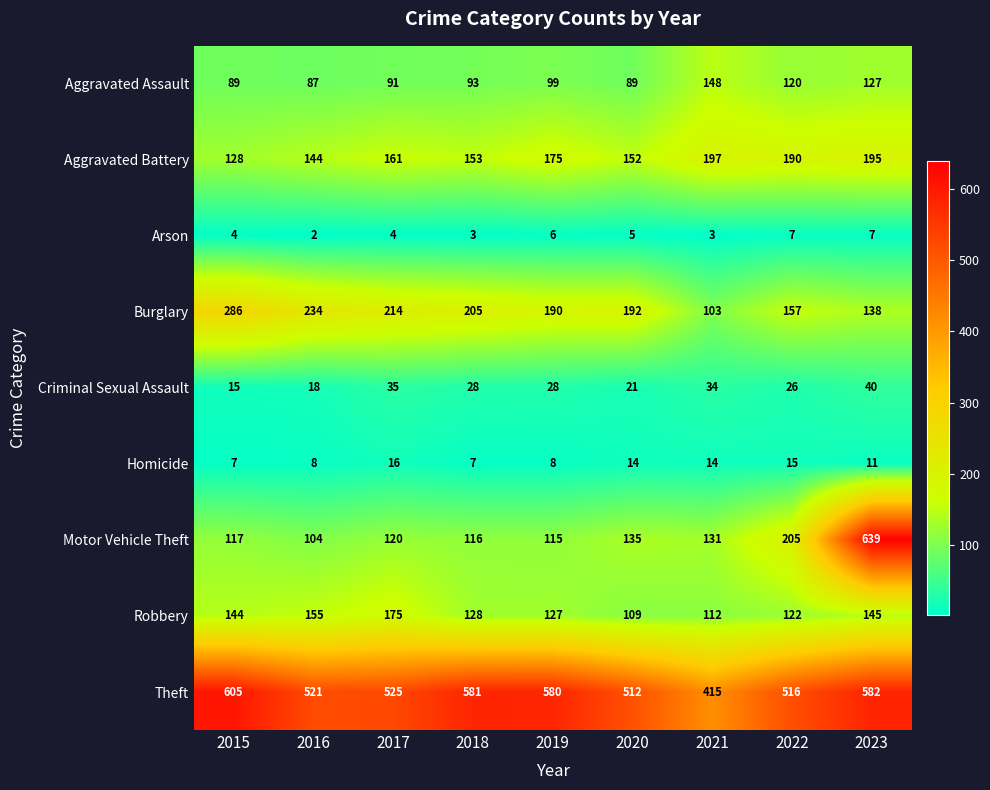

Which series has the largest range (max minus min)?

Motor Vehicle Theft